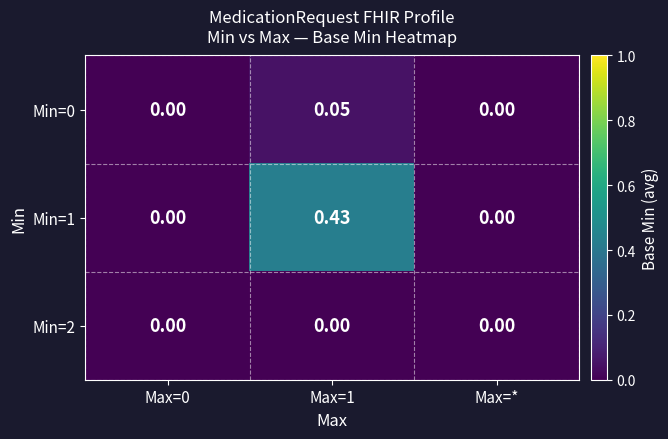

Is the value of Min=0 at Max=1 greater than the value of Min=1 at Max=1?

No